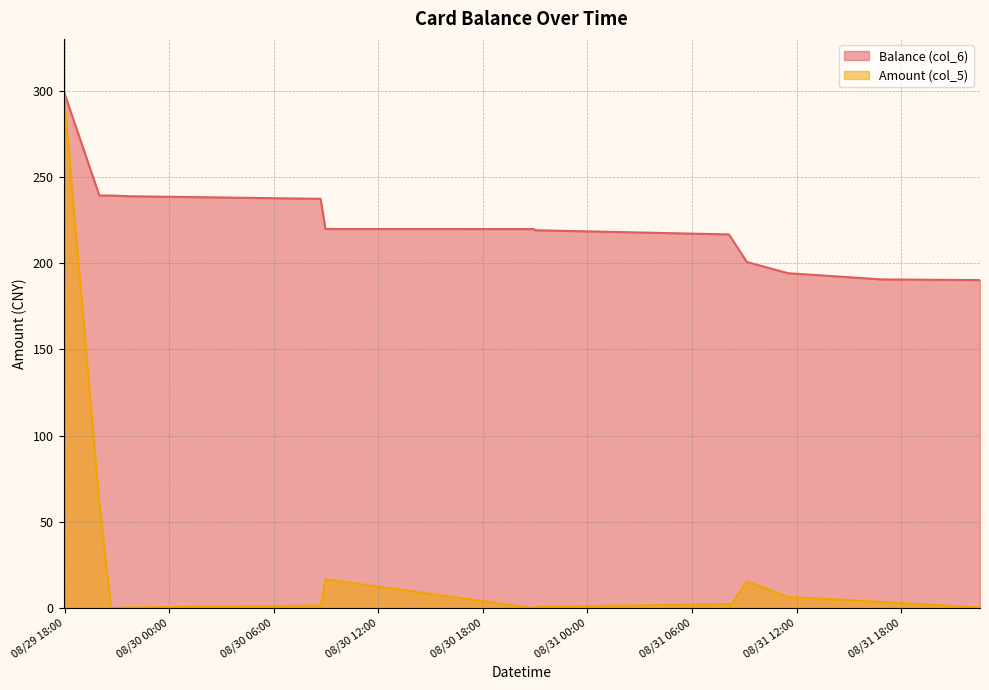

Reading left to right, what are all the values shown in this chart?

Balance (col_6): 2014/08/29 17:56:31=300.0	2014/08/29 19:59:42=239.2	2014/08/29 20:39:56=239.2	2014/08/29 21:44:29=238.8	2014/08/30 08:40:55=237.3	2014/08/30 08:42:00=236.5	2014/08/30 08:58:08=219.8	2014/08/30 20:54:18=219.8	2014/08/30 21:01:17=219.1	2014/08/31 08:05:41=216.7	2014/08/31 08:08:43=216.2	2014/08/31 09:08:44=200.7	2014/08/31 11:30:46=194.2	2014/08/31 16:51:43=190.6	2014/08/31 22:30:41=190.2
Amount (col_5): 2014/08/29 17:56:31=300.0	2014/08/29 19:59:42=60.8	2014/08/29 20:39:56=0.0	2014/08/29 21:44:29=0.4	2014/08/30 08:40:55=1.5	2014/08/30 08:42:00=0.8	2014/08/30 08:58:08=16.7	2014/08/30 20:54:18=0.0	2014/08/30 21:01:17=0.7	2014/08/31 08:05:41=2.4	2014/08/31 08:08:43=0.5	2014/08/31 09:08:44=15.5	2014/08/31 11:30:46=6.5	2014/08/31 16:51:43=3.6	2014/08/31 22:30:41=0.4